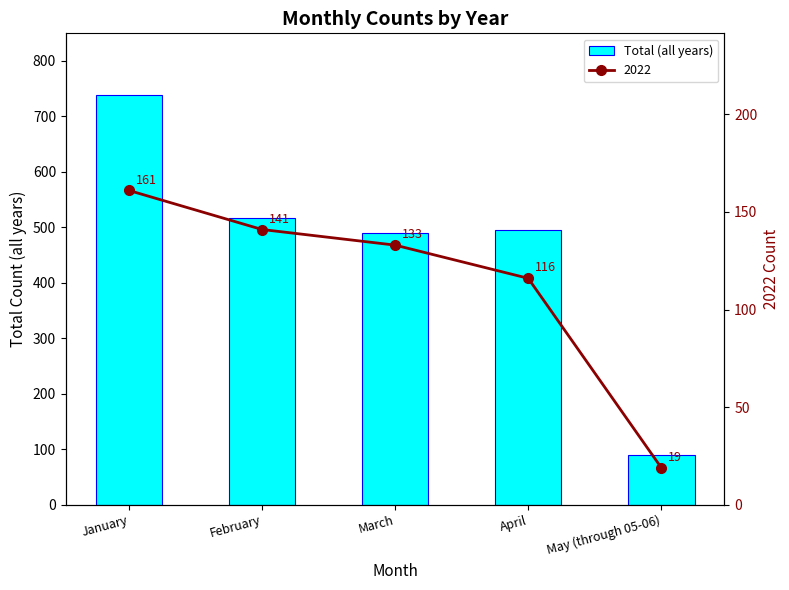

How many values exceed 495?

2